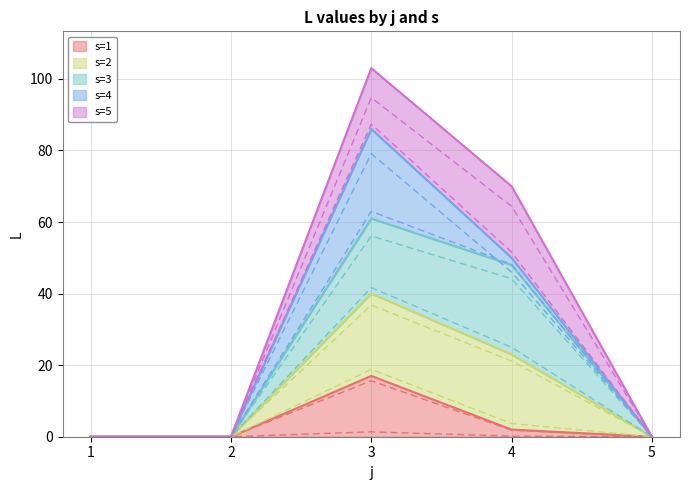

The value of s=1 at 3 is 27. True or false?

False